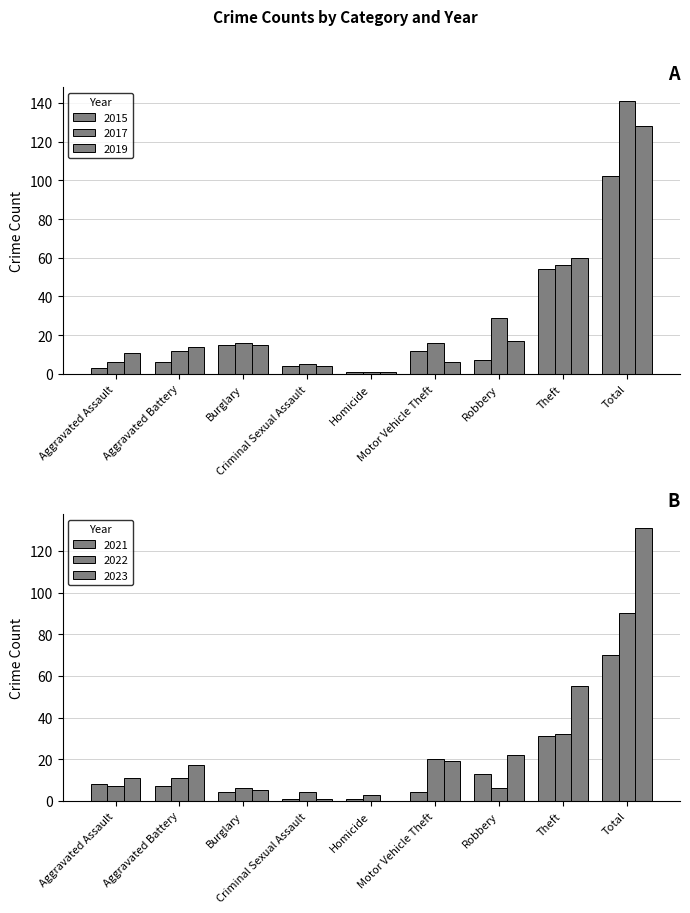

How many categories are shown in the chart?

9